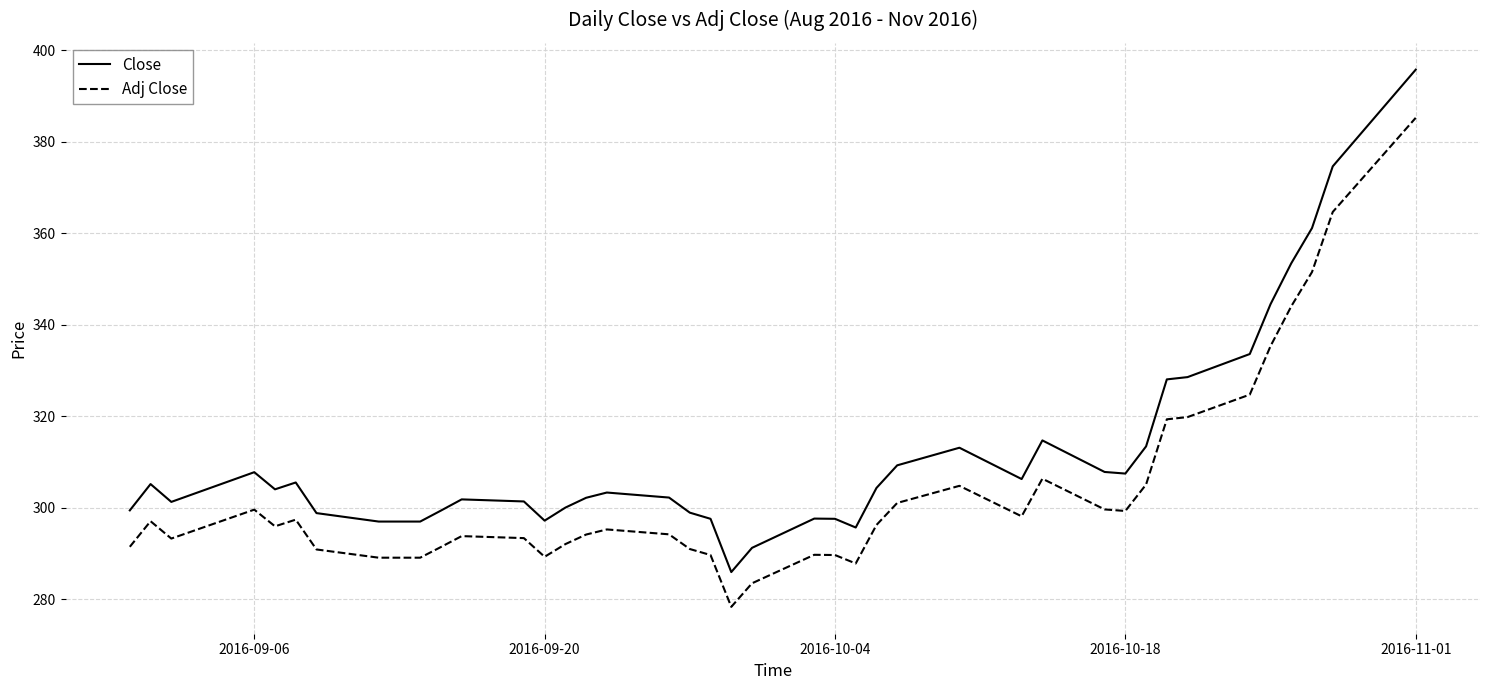

What is the highest value of the Adj Close series?

385.3